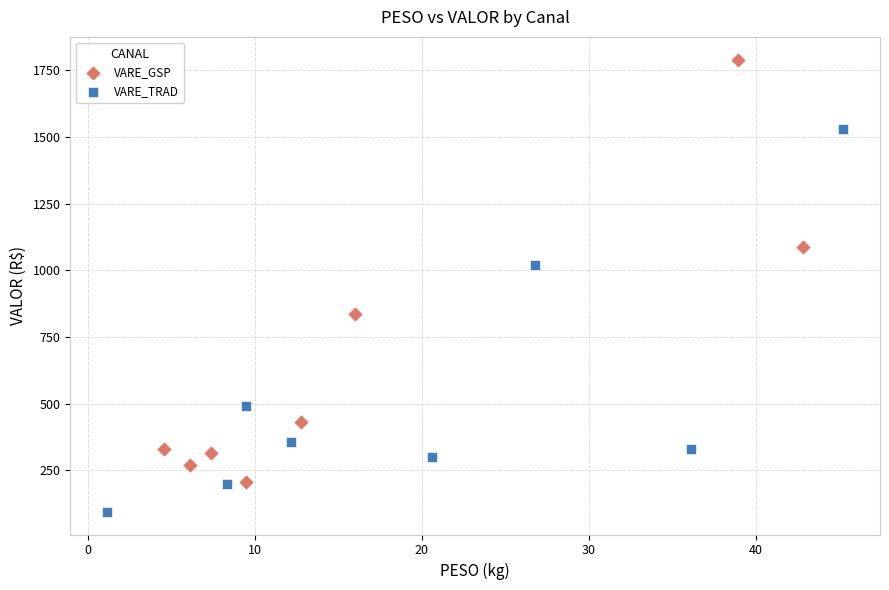

Which series contains the highest Y value?

VARE_GSP